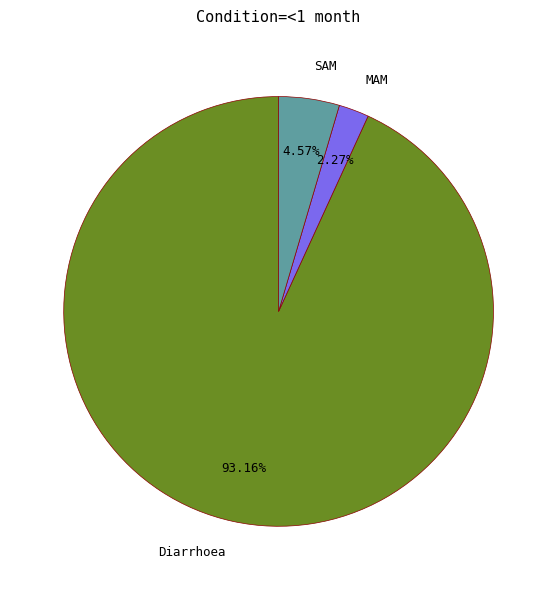

How many slices are in this pie chart?

3